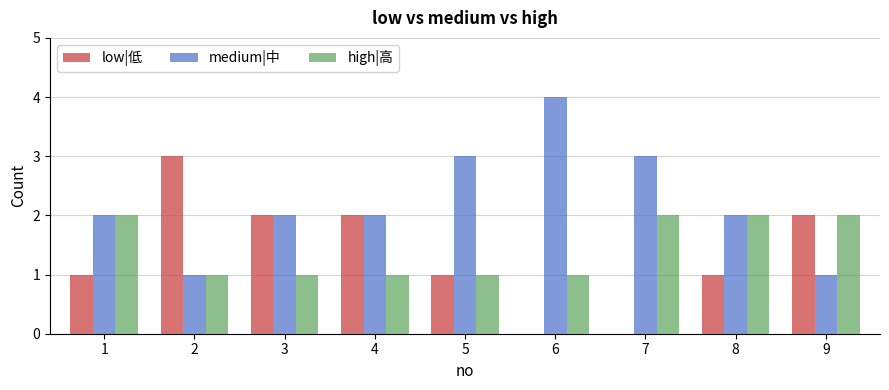

What is the sum of all medium|中 values?

20